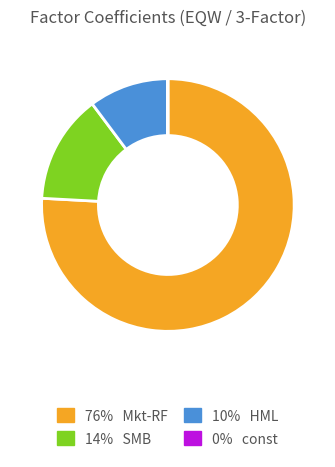

Is there a majority slice in this chart?

Yes